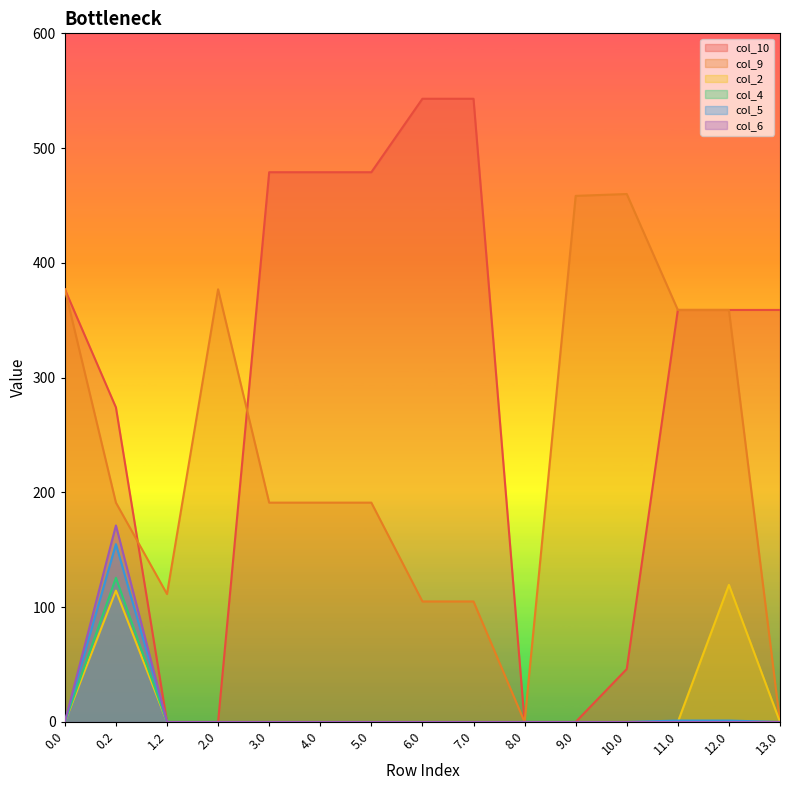

What is the label of the 2nd point from the left?

0.2